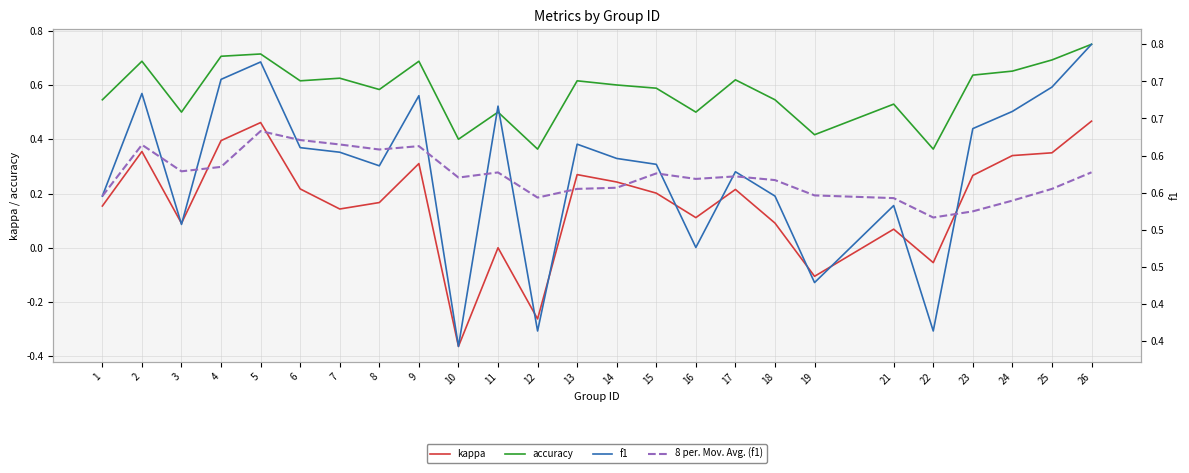

Reading left to right, transcribe all the data shown in this chart.

kappa: 0.2	0.4	0.1	0.4	0.5	0.2	0.1	0.2	0.3	-0.4	0.0	-0.3	0.3	0.2	0.2	0.1	0.2	0.1	-0.1	0.1	-0.1	0.3	0.3	0.4	0.5
accuracy: 0.5	0.7	0.5	0.7	0.7	0.6	0.6	0.6	0.7	0.4	0.5	0.4	0.6	0.6	0.6	0.5	0.6	0.5	0.4	0.5	0.4	0.6	0.7	0.7	0.8
f1: 0.5	0.7	0.5	0.7	0.7	0.6	0.6	0.6	0.7	0.3	0.7	0.4	0.6	0.6	0.6	0.5	0.6	0.5	0.4	0.5	0.4	0.6	0.7	0.7	0.8
8 per. Mov. Avg. (f1): 0.5	0.6	0.6	0.6	0.6	0.6	0.6	0.6	0.6	0.6	0.6	0.5	0.6	0.6	0.6	0.6	0.6	0.6	0.5	0.5	0.5	0.5	0.5	0.6	0.6